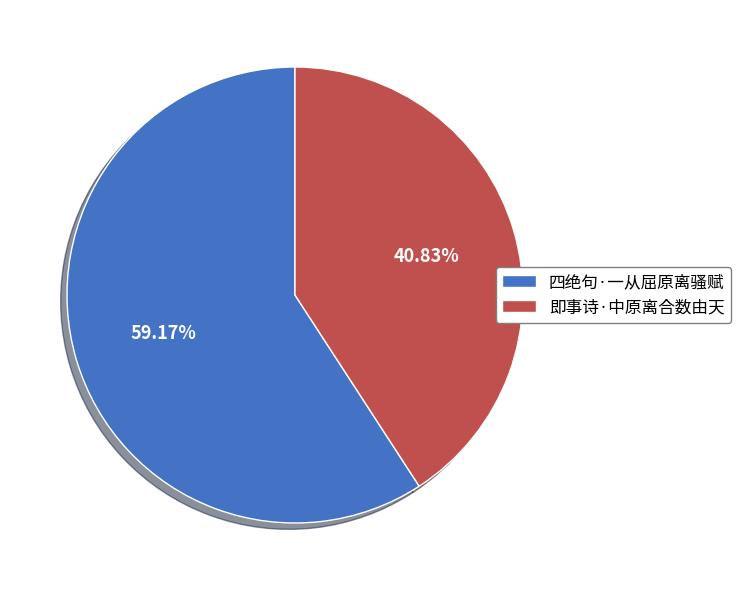

To the nearest percent, what percentage of the pie is 四绝句·一从屈原离骚赋?

59%